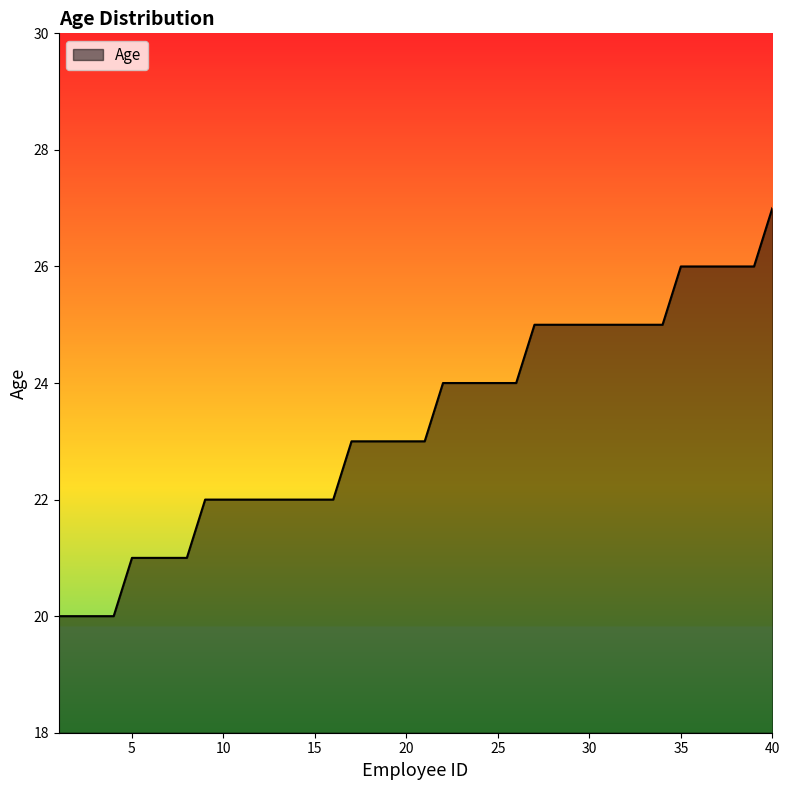

What is the maximum value shown in the chart?

27